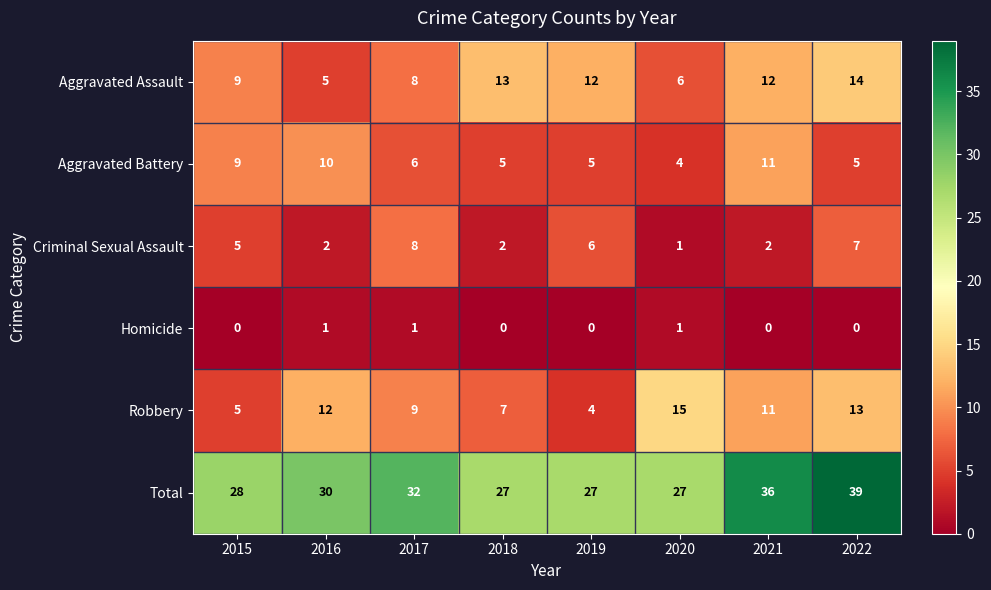

Which label corresponds to the largest value in the chart?

2022